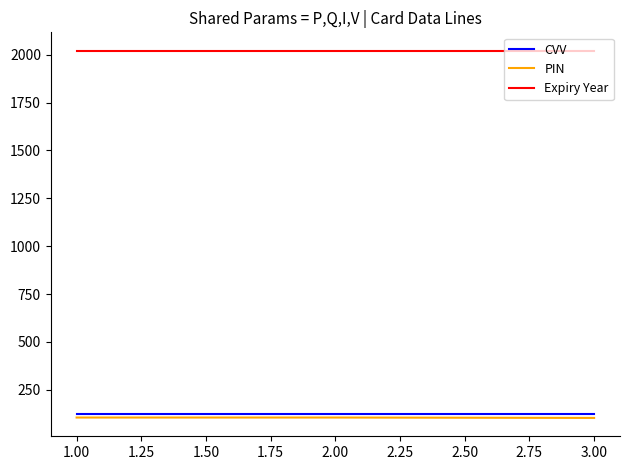

Is the value of Expiry Year at 1.00 greater than the value of PIN at 1.00?

Yes